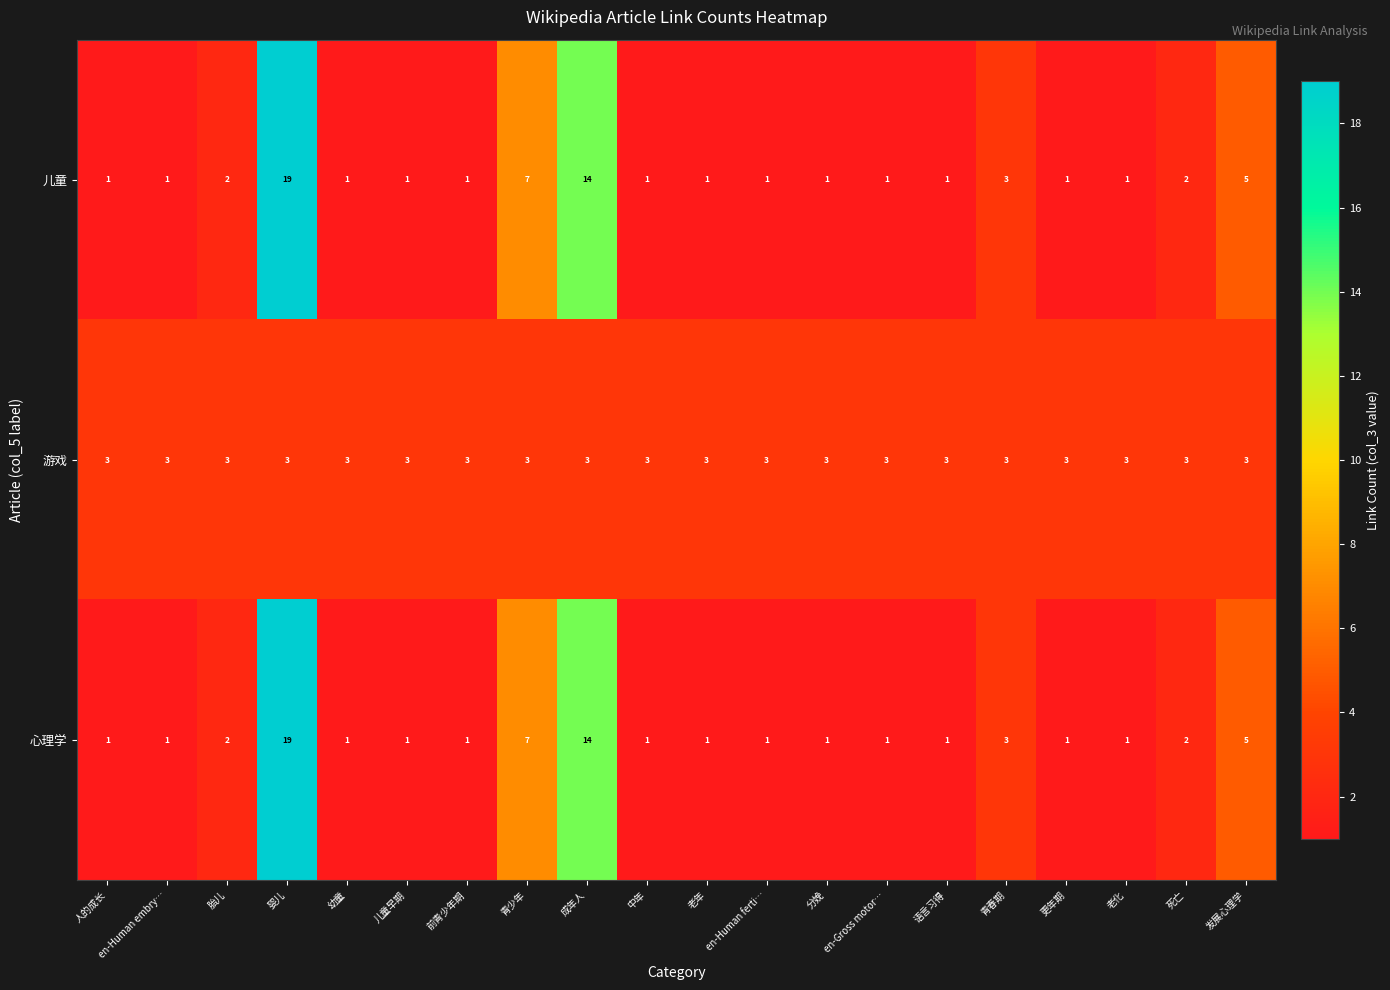

Read the 游戏 value at 胎儿.

3